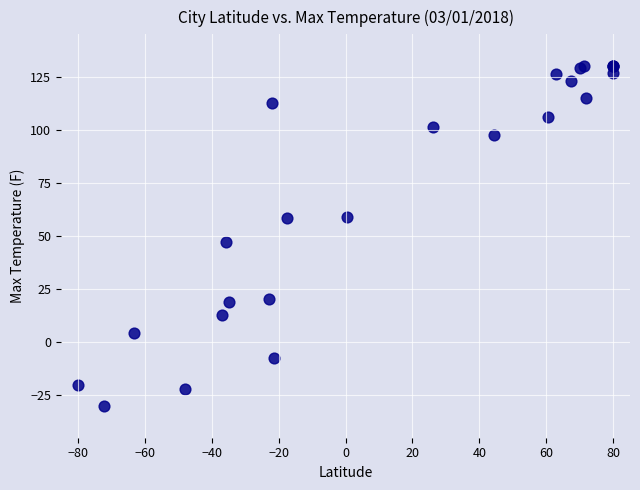

What Y value in the scatter plot is closest to 50?

47.0